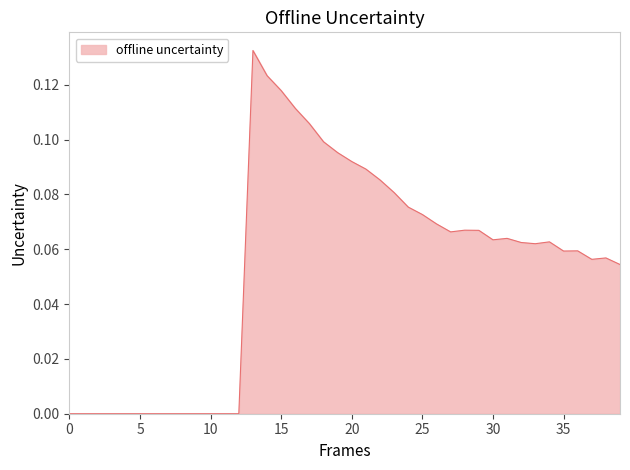

Reading left to right, transcribe all the data shown in this chart.

0.0	0.0	0.0	0.0	0.0	0.0	0.0	0.0	0.0	0.0	0.0	0.0	0.0	0.1	0.1	0.1	0.1	0.1	0.1	0.1	0.1	0.1	0.1	0.1	0.1	0.1	0.1	0.1	0.1	0.1	0.1	0.1	0.1	0.1	0.1	0.1	0.1	0.1	0.1	0.1